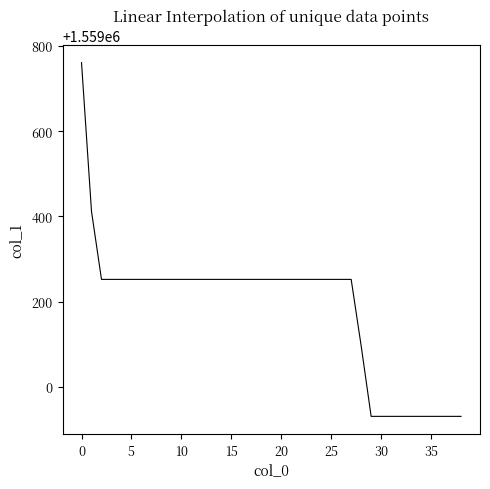

What is the smallest value displayed?

1558930.5